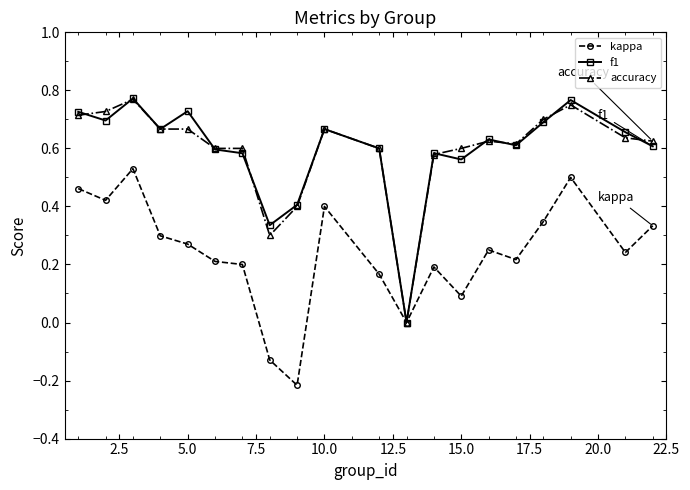

How many distinct data groups are displayed?

3